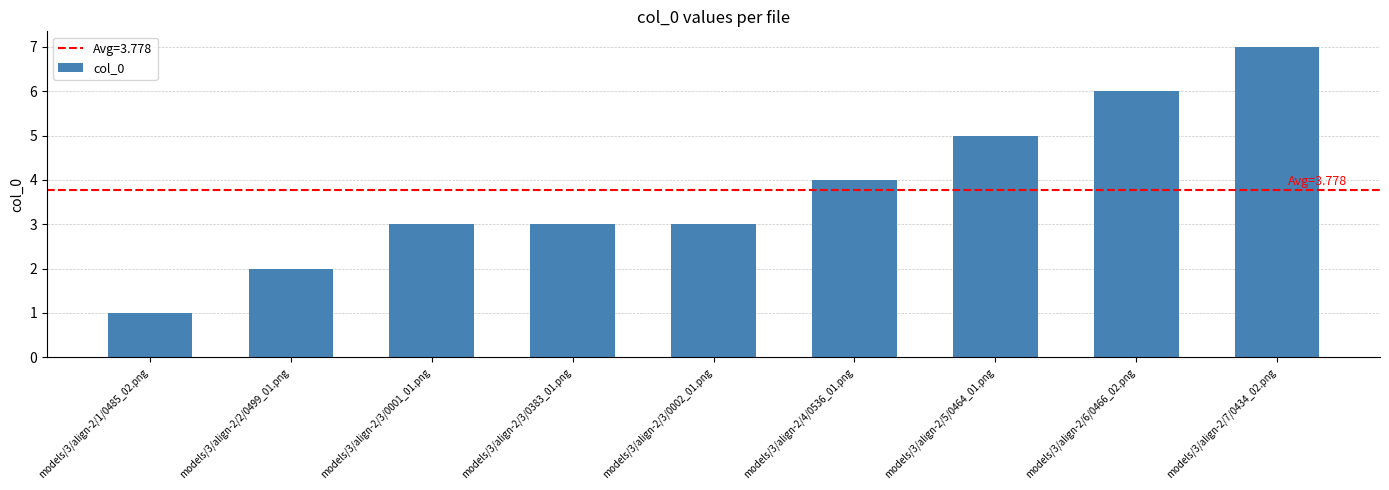

How many bars are there in total?

9